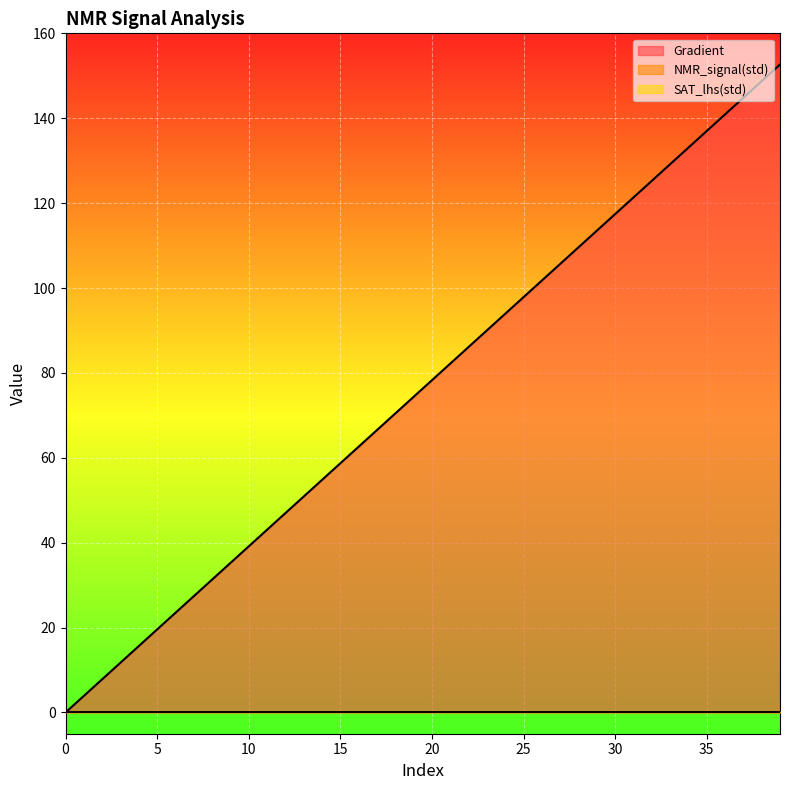

True or false: SAT_lhs(std) and NMR_signal(std) intersect in this chart.

False